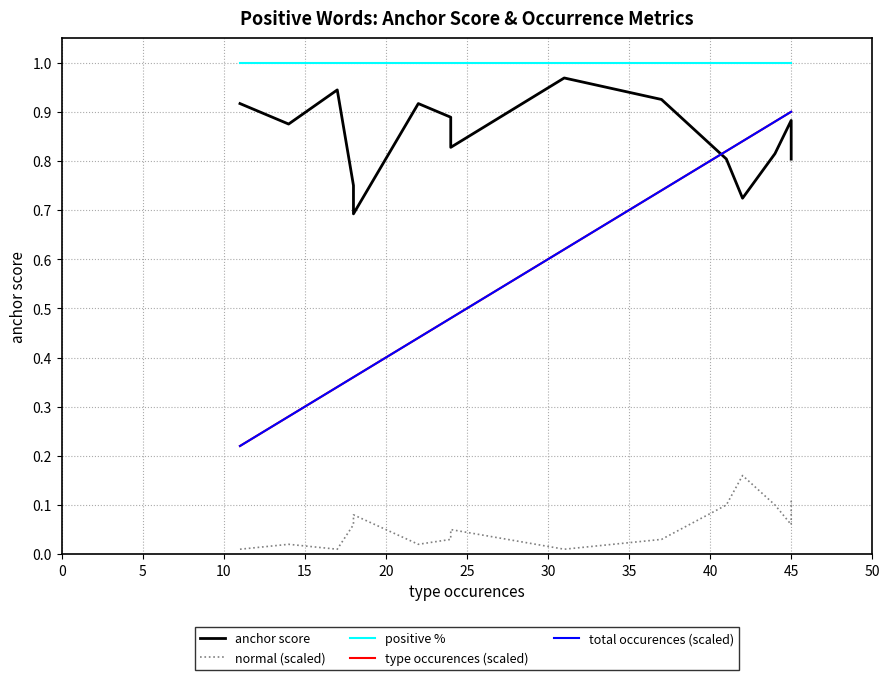

True or false: positive % and normal (scaled) intersect in this chart.

False